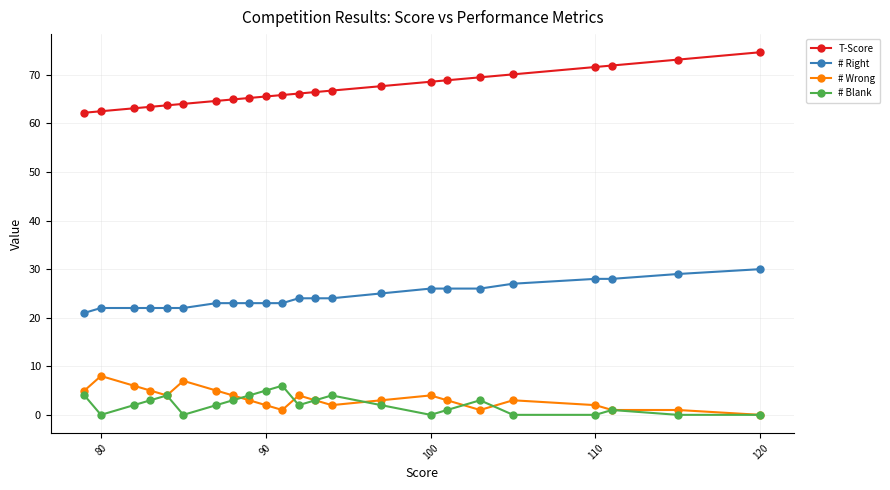

Is the value of # Wrong at 120 greater than the value of # Right at 90?

No